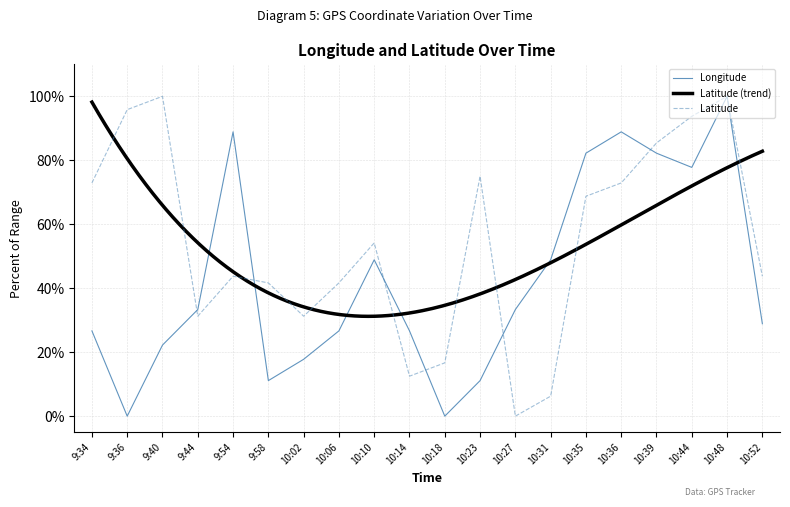

Which category has the highest value in the Latitude series?

9:40